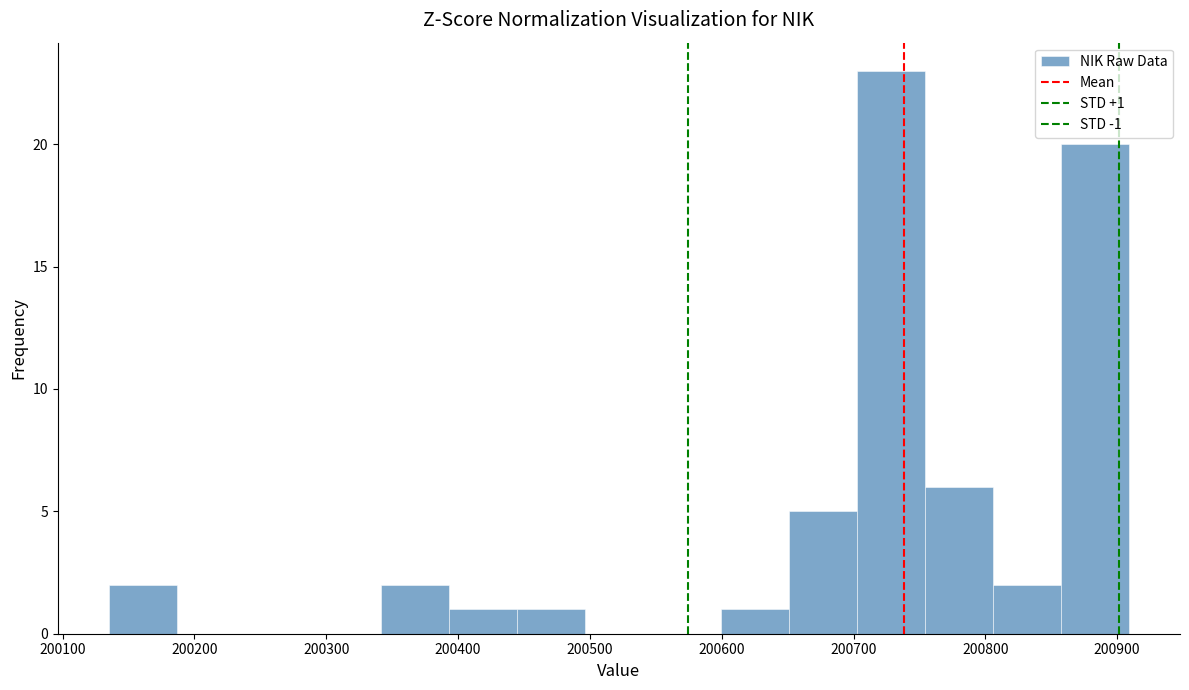

Over which range of the x-axis is the bar tallest?

200700 to 200750